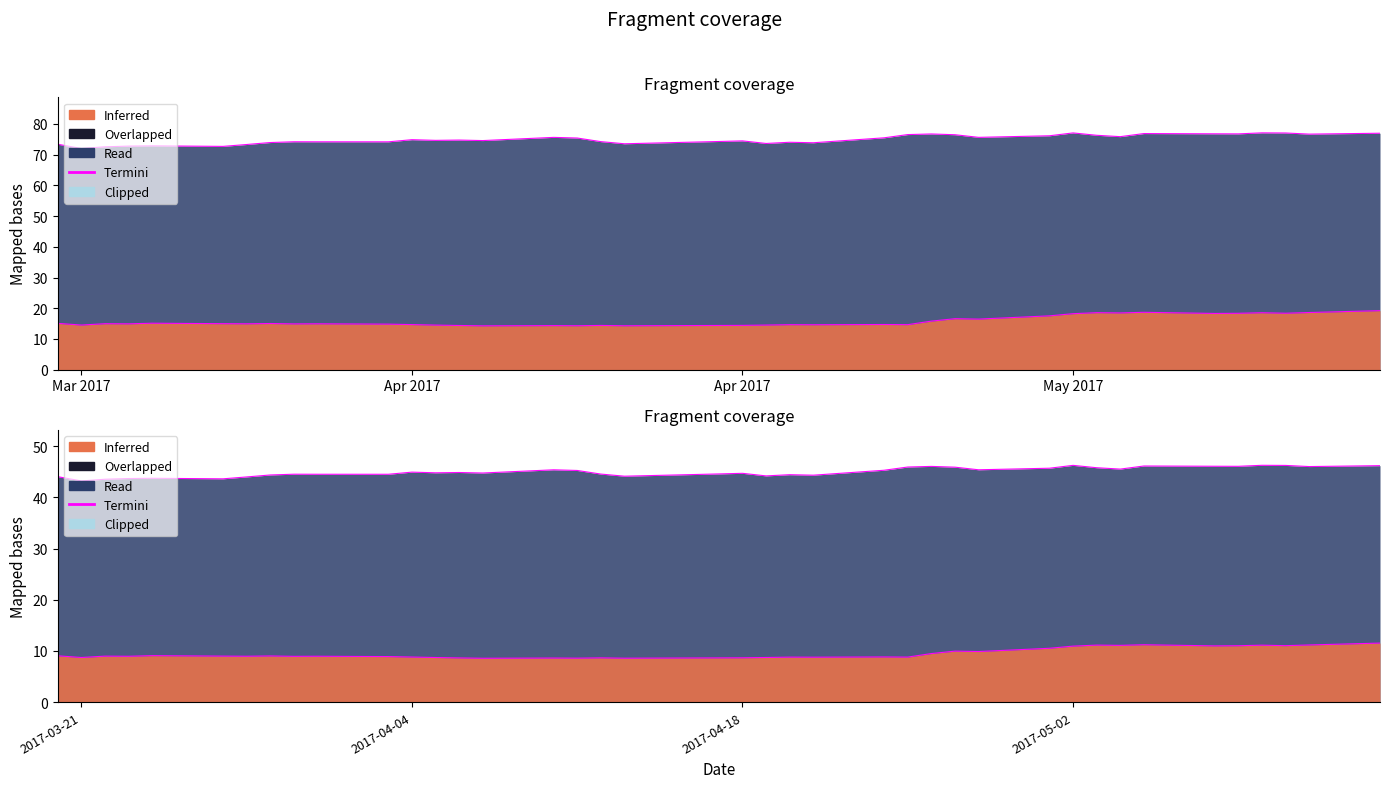

The close1 series shows 127.0 at 2017-05-05. True or false?

False